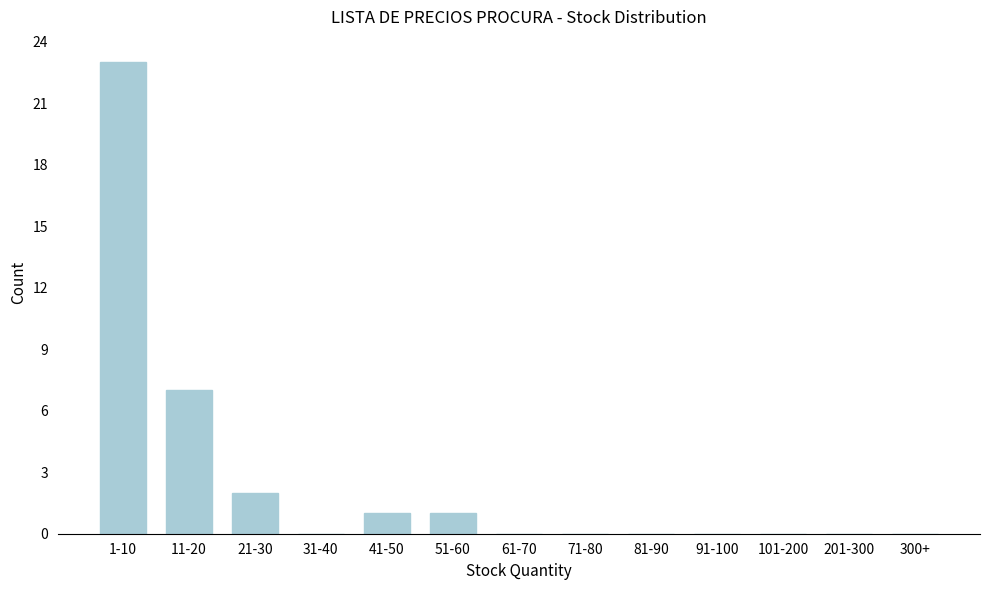

Reading left to right, extract all data points from this chart.

1-10=23	11-20=7	21-30=2	31-40=0	41-50=1	51-60=1	61-70=0	71-80=0	81-90=0	91-100=0	101-200=0	201-300=0	300+=0